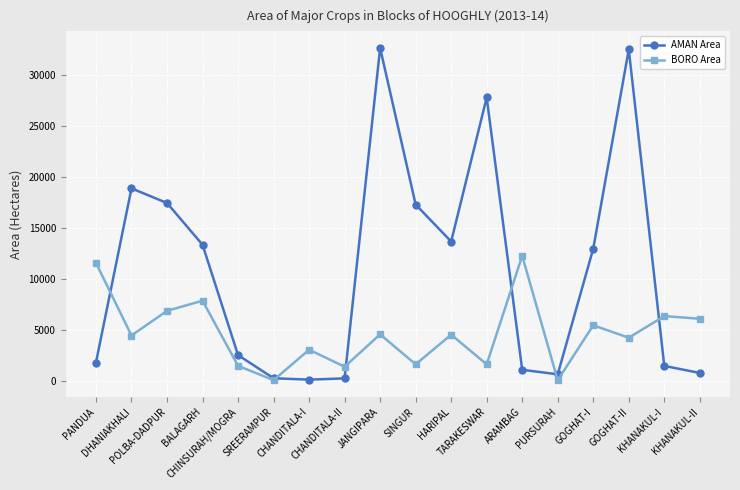

Count the number of categories in the chart.

18